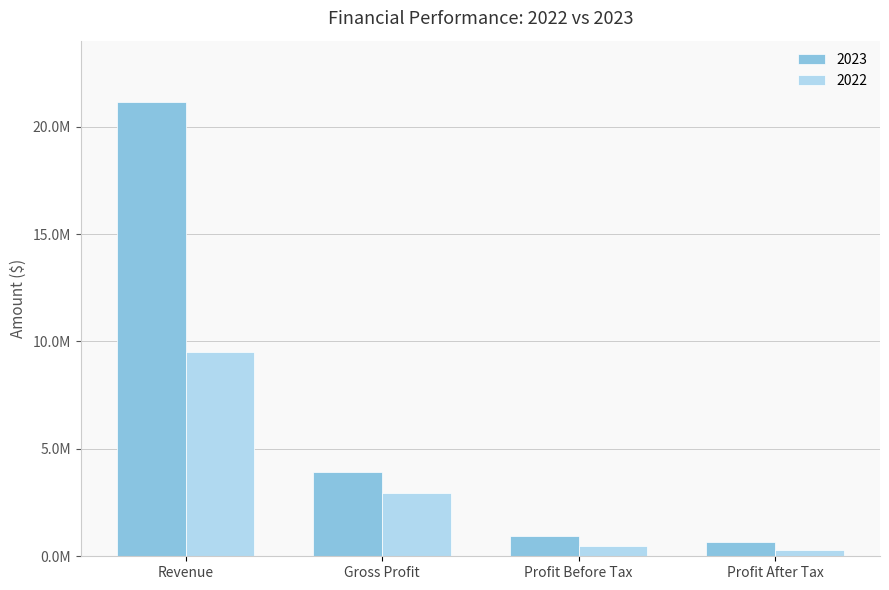

What is the average value of the 2022 series?

3319055